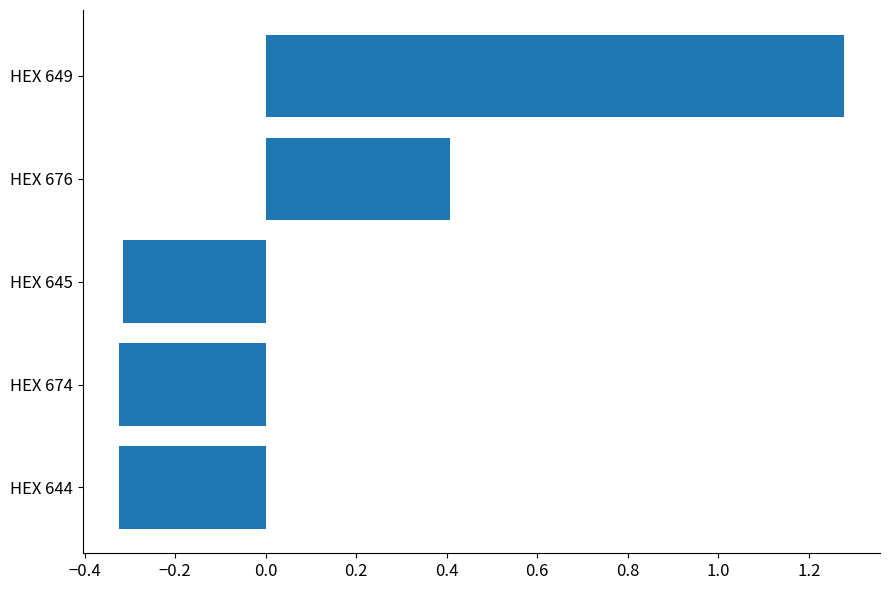

How many positive values are there?

2